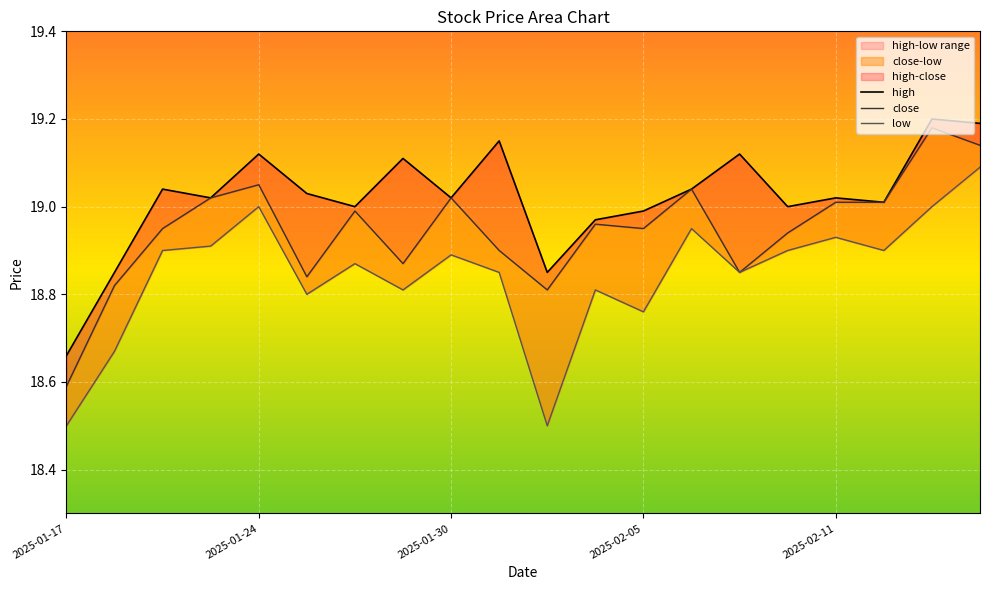

What is the spread (max minus min) of values at 2025-01-21?

0.2